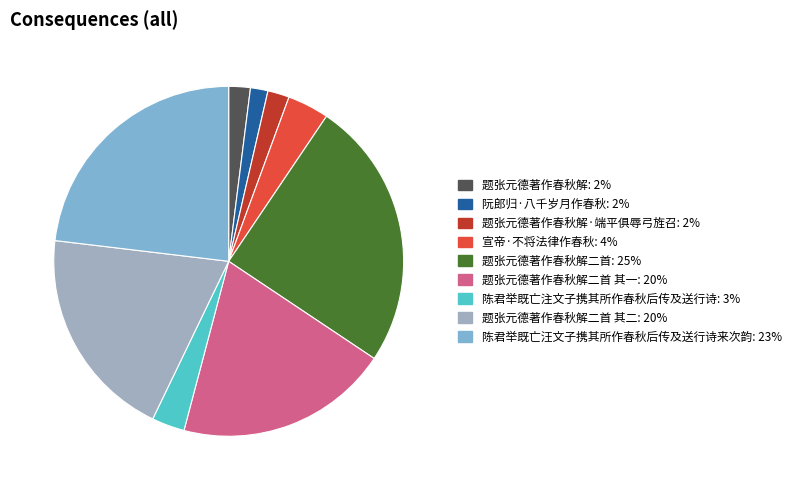

How many slices are in this pie chart?

9